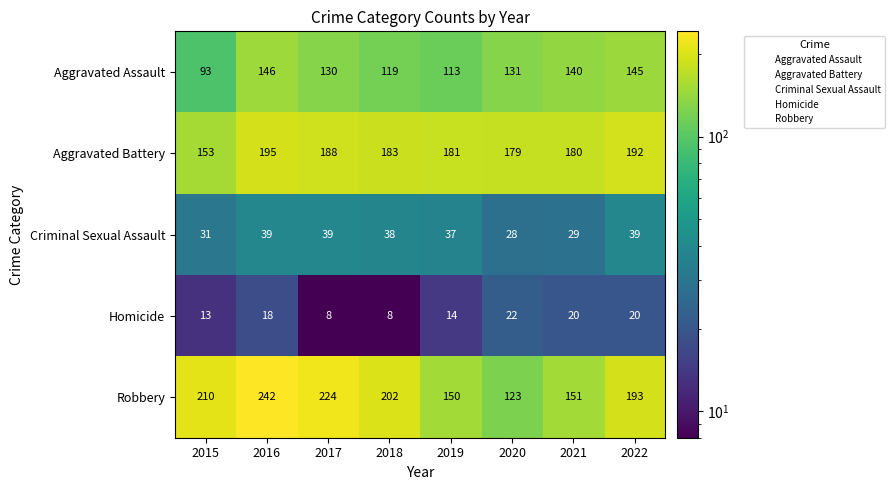

The Criminal Sexual Assault series shows 11 at 2021. True or false?

False